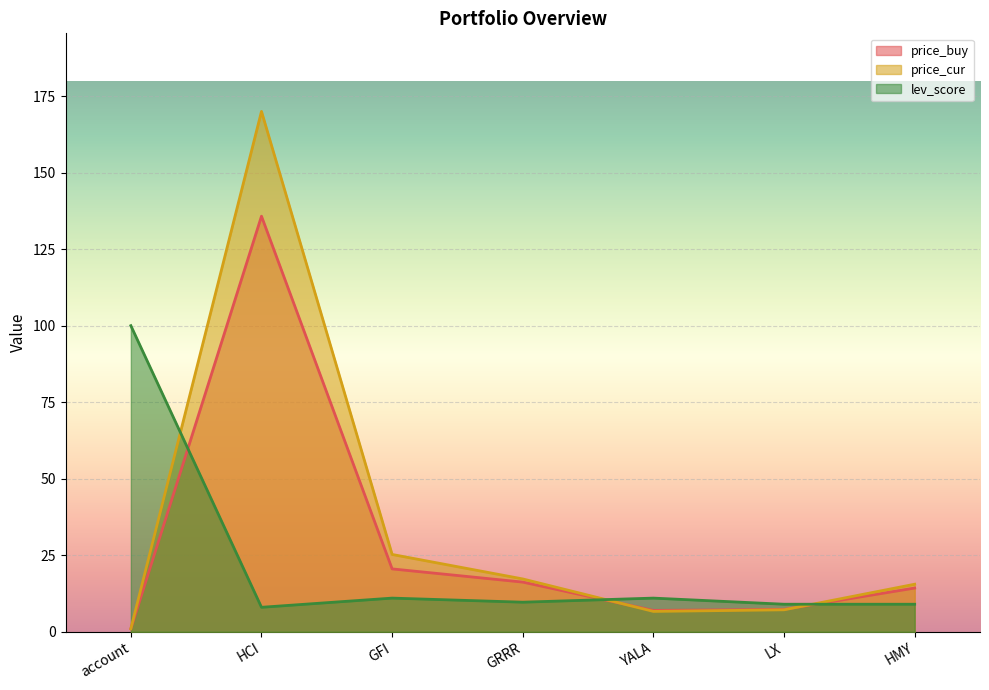

Does the chart display data point markers on the line(s)?

No